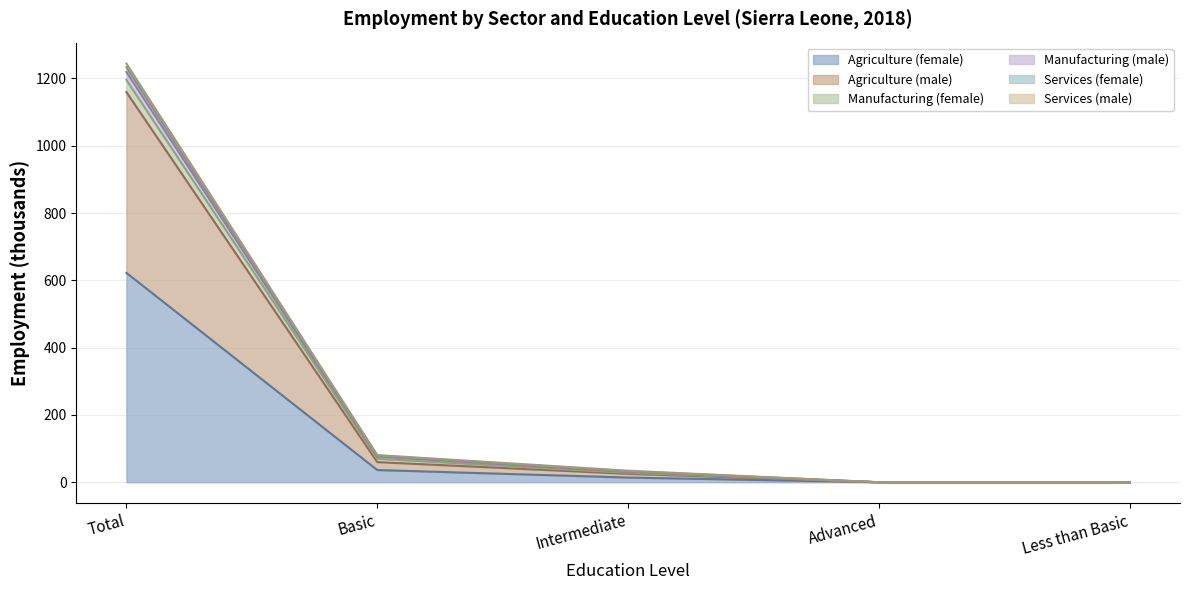

True or false: Services (male) and Agriculture (female) intersect in this chart.

False